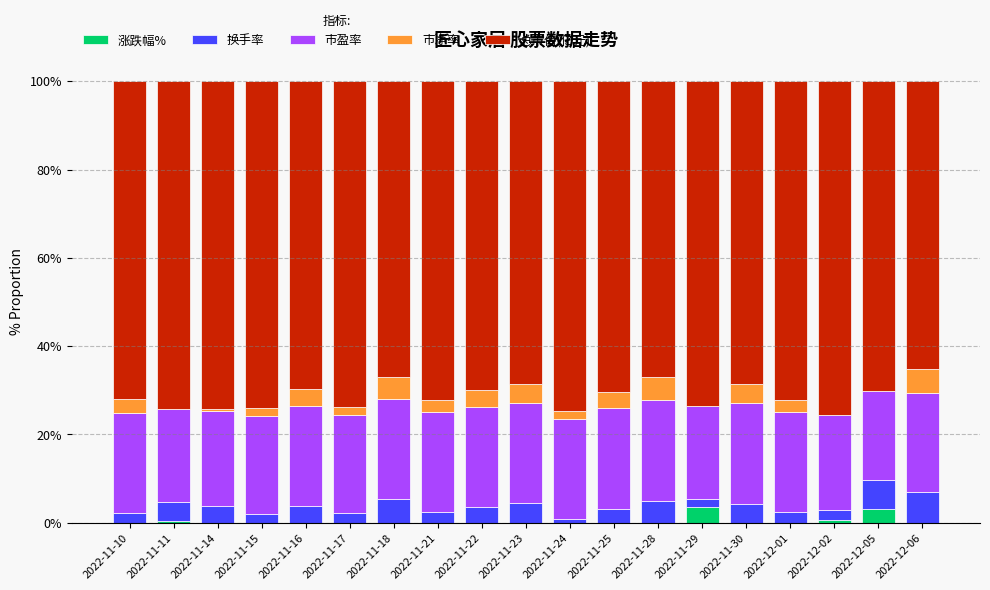

What is the total value across all series at 2022-11-22?

100.0